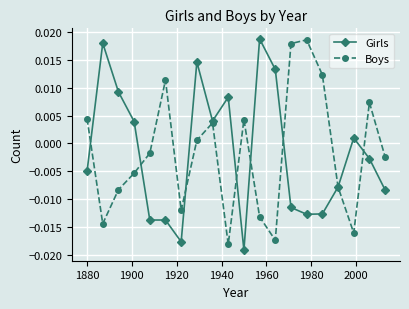

How many interior local valleys does the Boys series have?

5